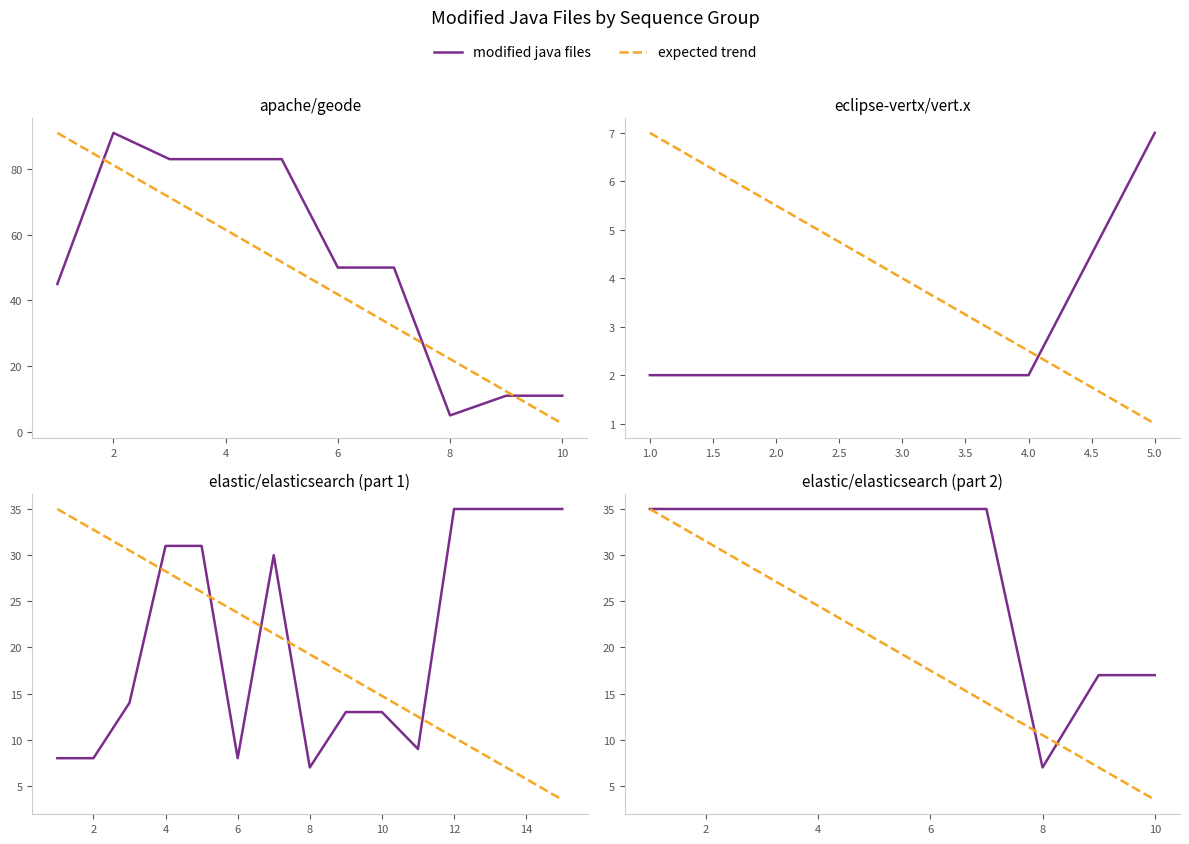

The value of modified java files at 4 is 35.0. True or false?

True